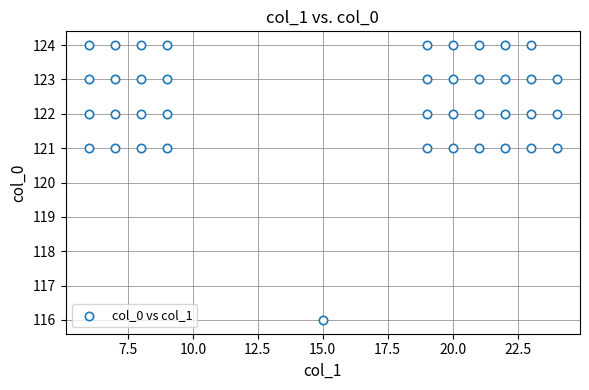

What is the range of Y values (max minus min)?

8